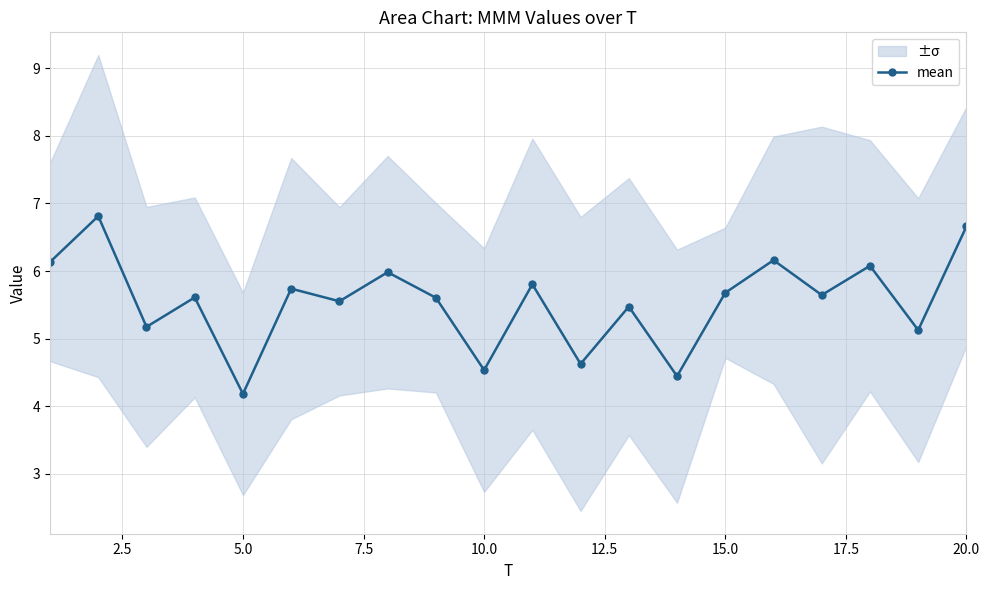

In mean, how many points are higher than both neighbors (excluding endpoints)?

8